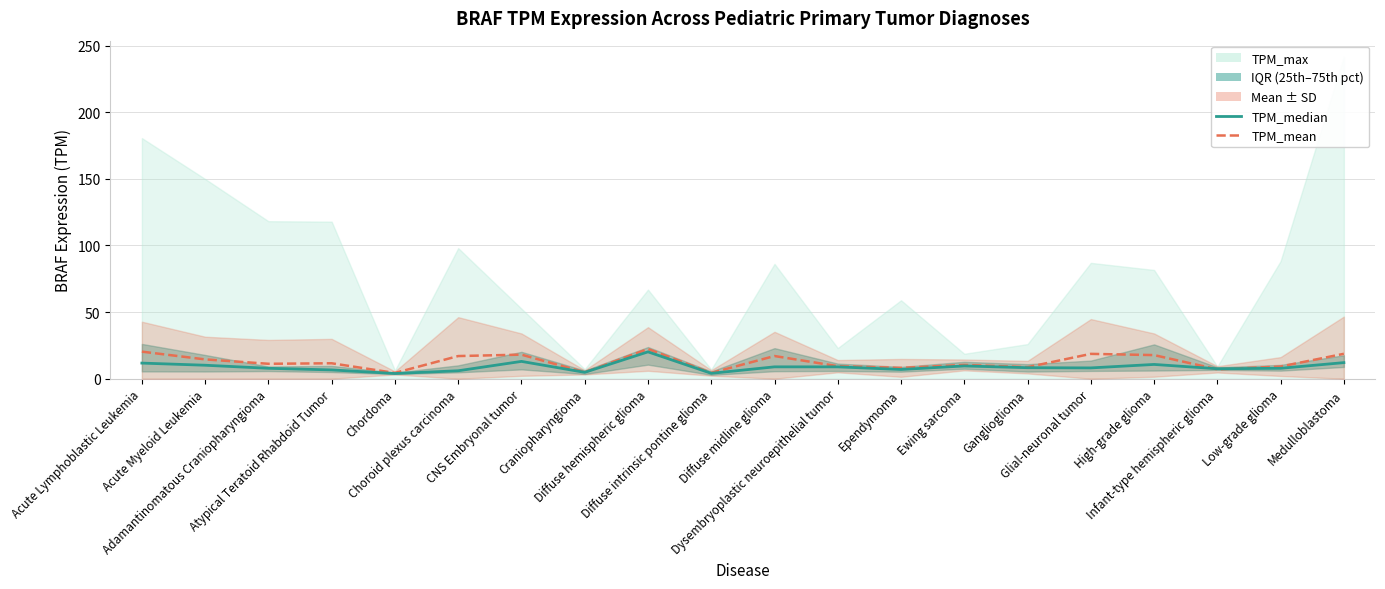

Reading left to right, what are all the values shown in this chart?

TPM_median: 11.7	10.1	7.8	6.6	3.9	6.0	13.0	4.8	20.1	4.0	8.9	8.9	6.9	9.6	8.2	8.1	10.7	7.5	7.8	12.1
TPM_mean: 20.3	14.5	11.2	11.6	4.3	17.0	18.1	4.8	22.3	4.3	17.0	9.4	8.1	10.3	8.7	18.6	17.7	7.0	9.1	18.7